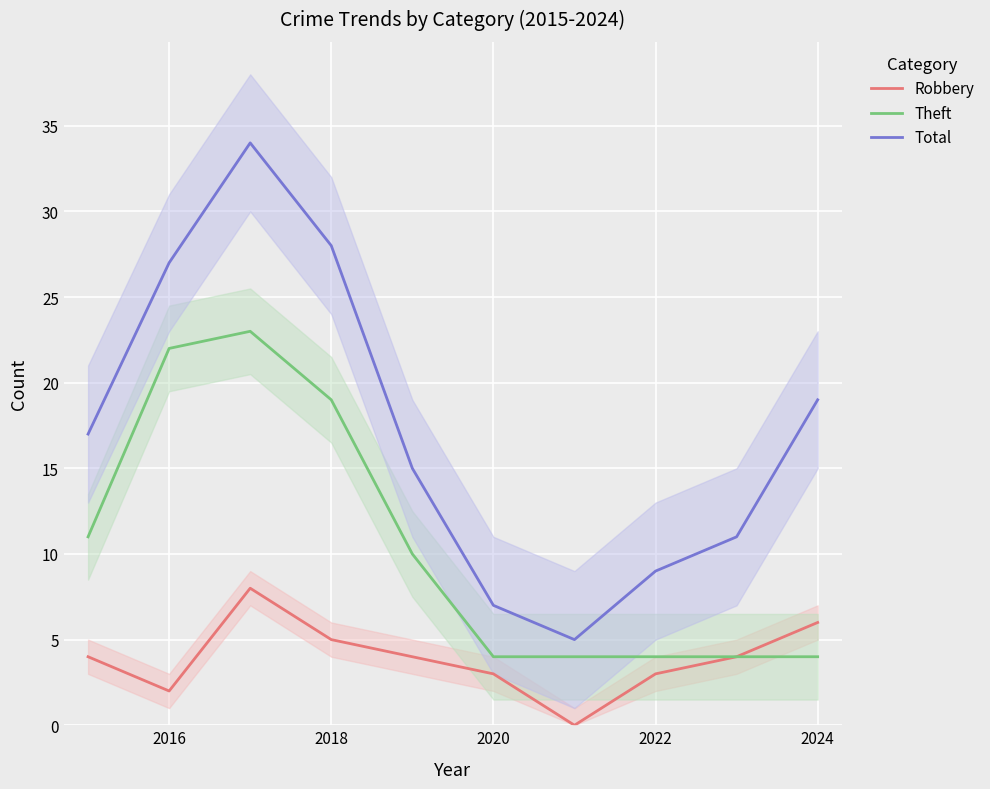

Count the Robbery values in the range 3 to 5.

6